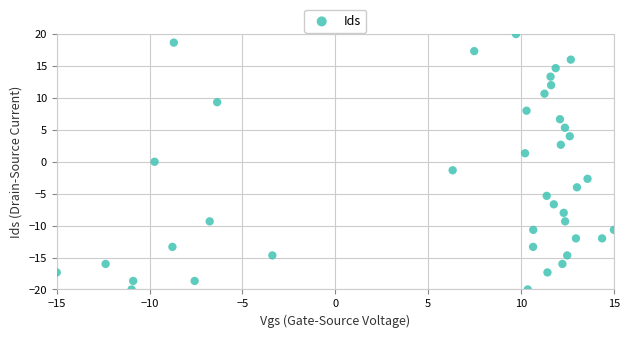

What is the range of X values (max minus min)?

30.0